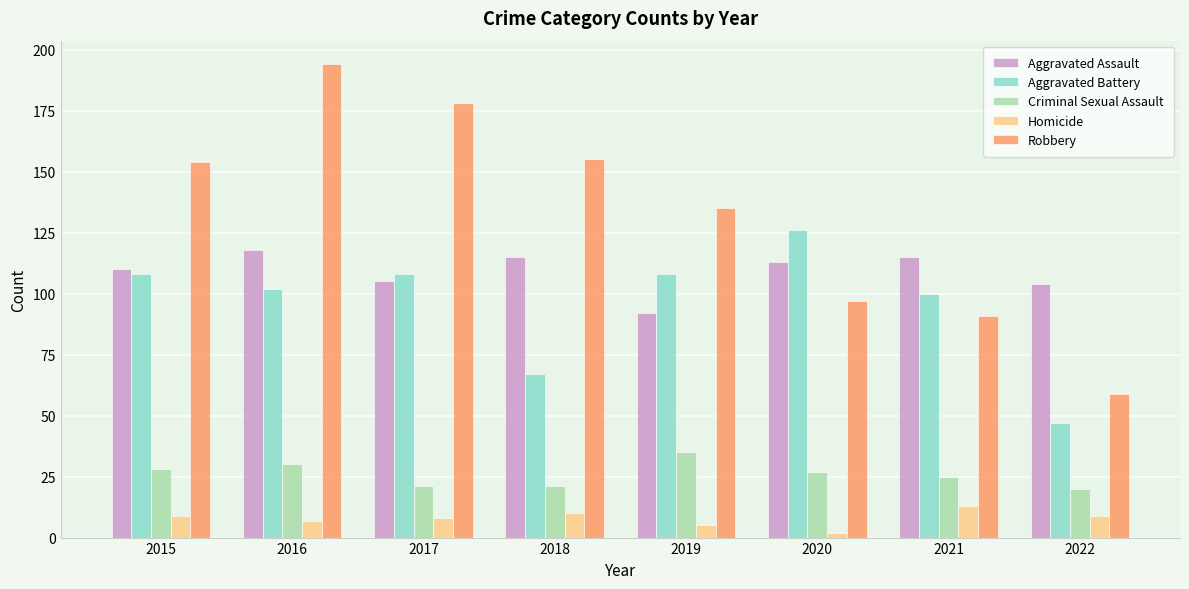

What is the difference between the highest and lowest values at 2016?

187